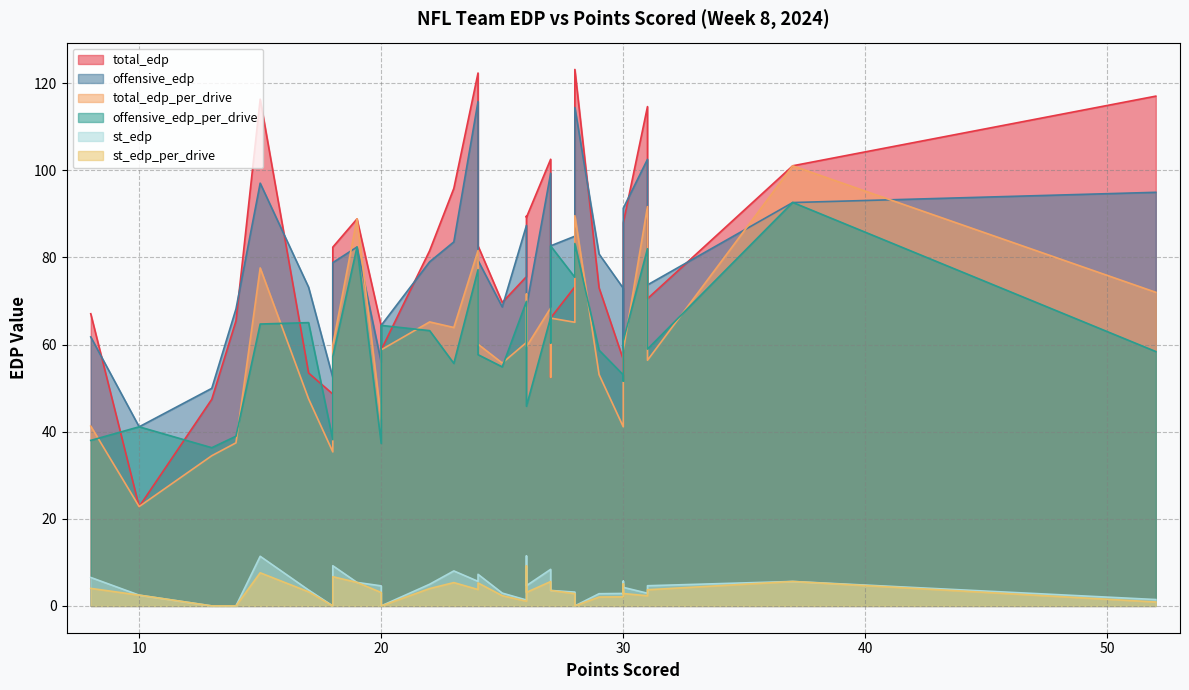

What is the greatest value displayed?

123.2